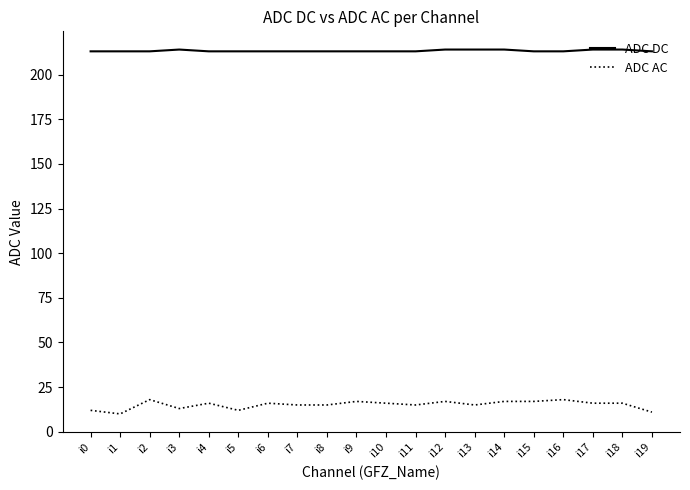

Which series has the widest spread of values?

ADC AC